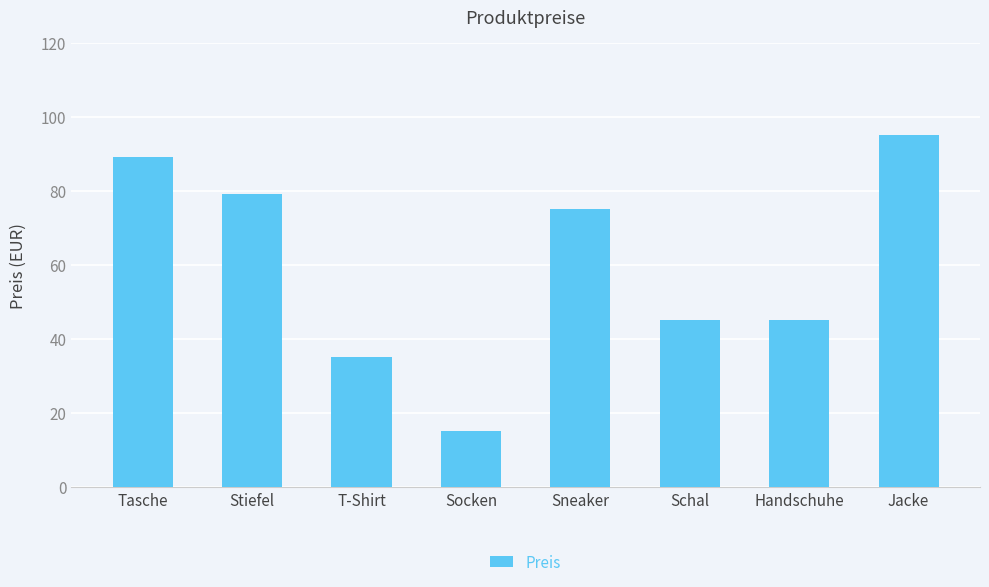

Reading right to left, what are all the values shown in this chart?

Jacke=95	Handschuhe=45	Schal=45	Sneaker=75	Socken=15	T-Shirt=35	Stiefel=79	Tasche=89